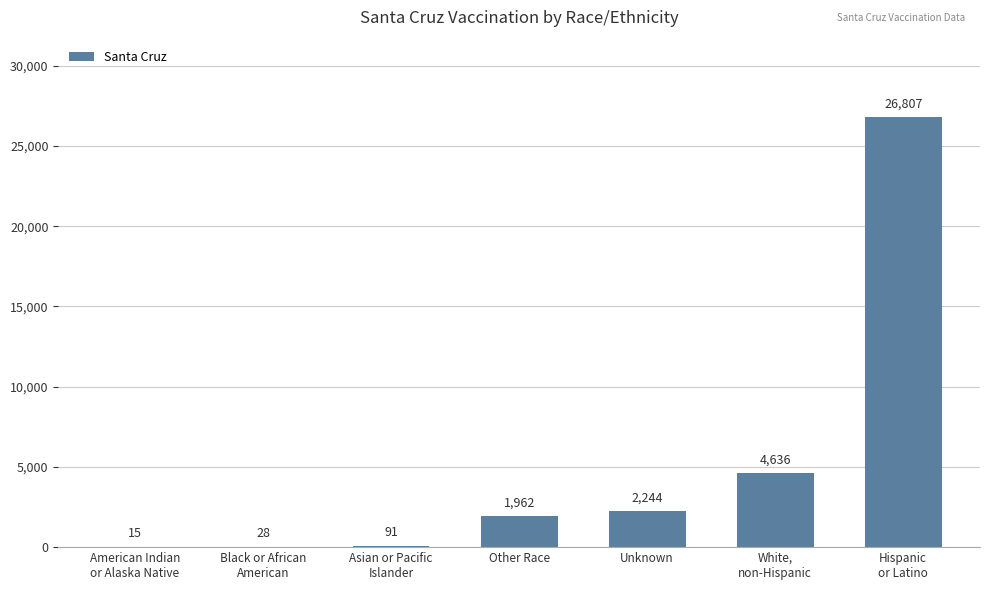

Reading left to right, list all the values displayed in this chart.

15	28	91	1962	2244	4636	26807